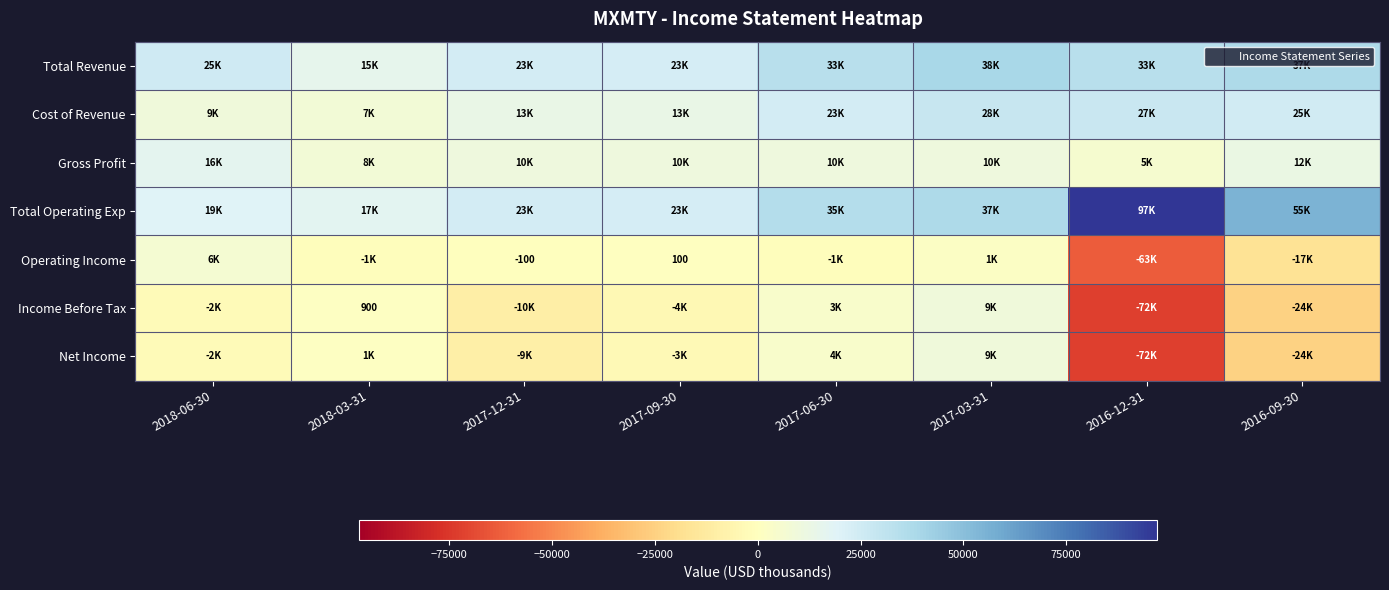

The value of Total Revenue at 2016-09-30 is 51347. True or false?

False